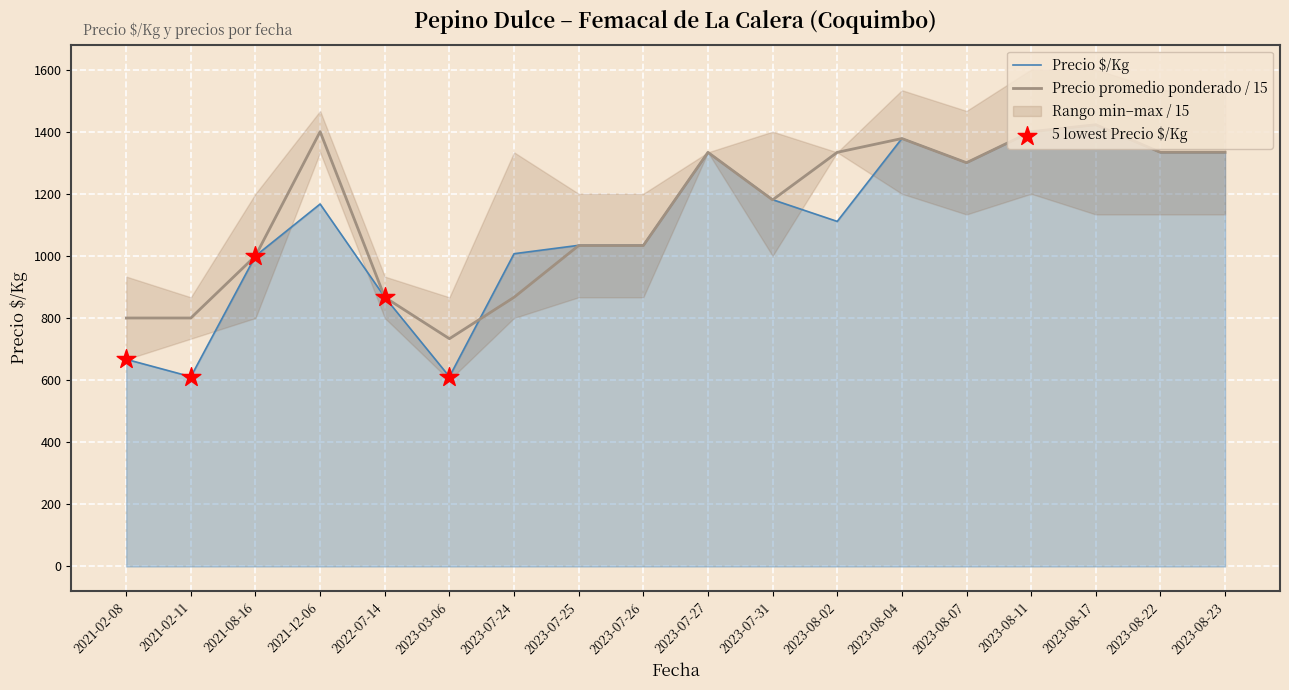

Is the value of Precio $/Kg at 2023-08-02 greater than the value of Precio promedio ponderado / 15 at 2021-02-11?

Yes